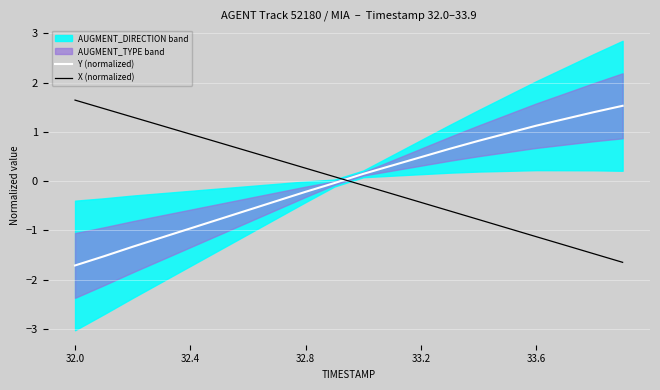

Reading left to right, transcribe all the data shown in this chart.

Y (normalized): -1.7	-1.5	-1.3	-1.1	-1.0	-0.8	-0.6	-0.4	-0.2	-0.0	0.1	0.3	0.5	0.7	0.8	1.0	1.1	1.3	1.4	1.5
X (normalized): 1.6	1.5	1.3	1.1	1.0	0.8	0.6	0.4	0.3	0.1	-0.1	-0.3	-0.4	-0.6	-0.8	-1.0	-1.1	-1.3	-1.5	-1.6